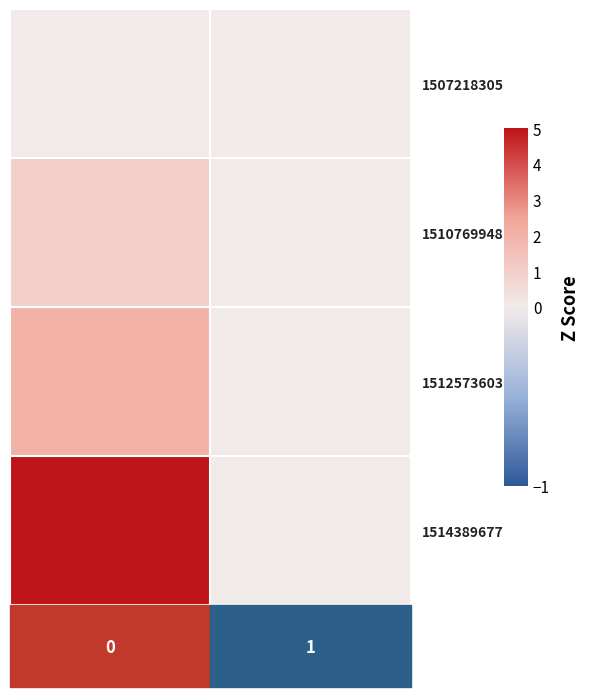

How many positive values does the 1512573603 series have?

1